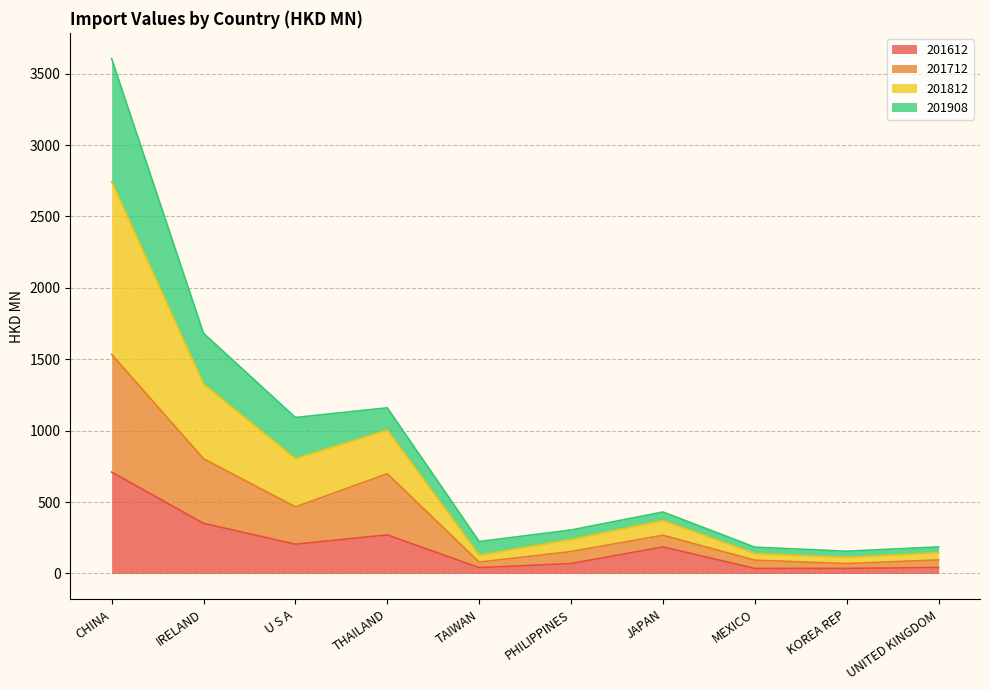

At which category is the sum across all series the highest?

CHINA